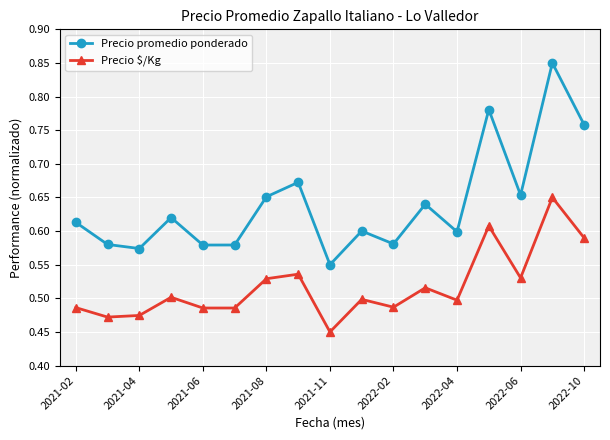

Which series has the largest total across all categories?

Precio promedio ponderado